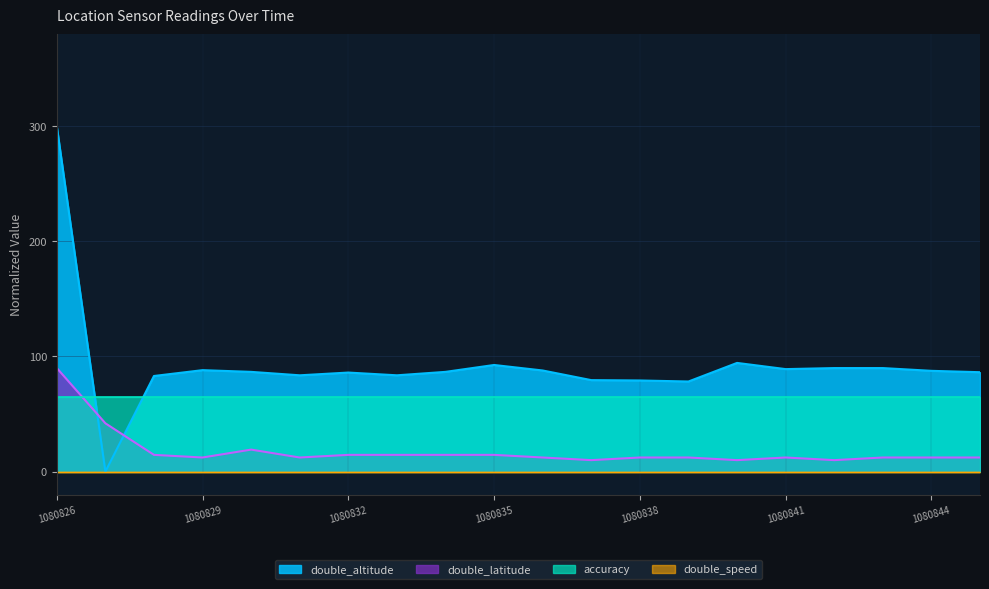

At which label does double_altitude first exceed 86?

1080826